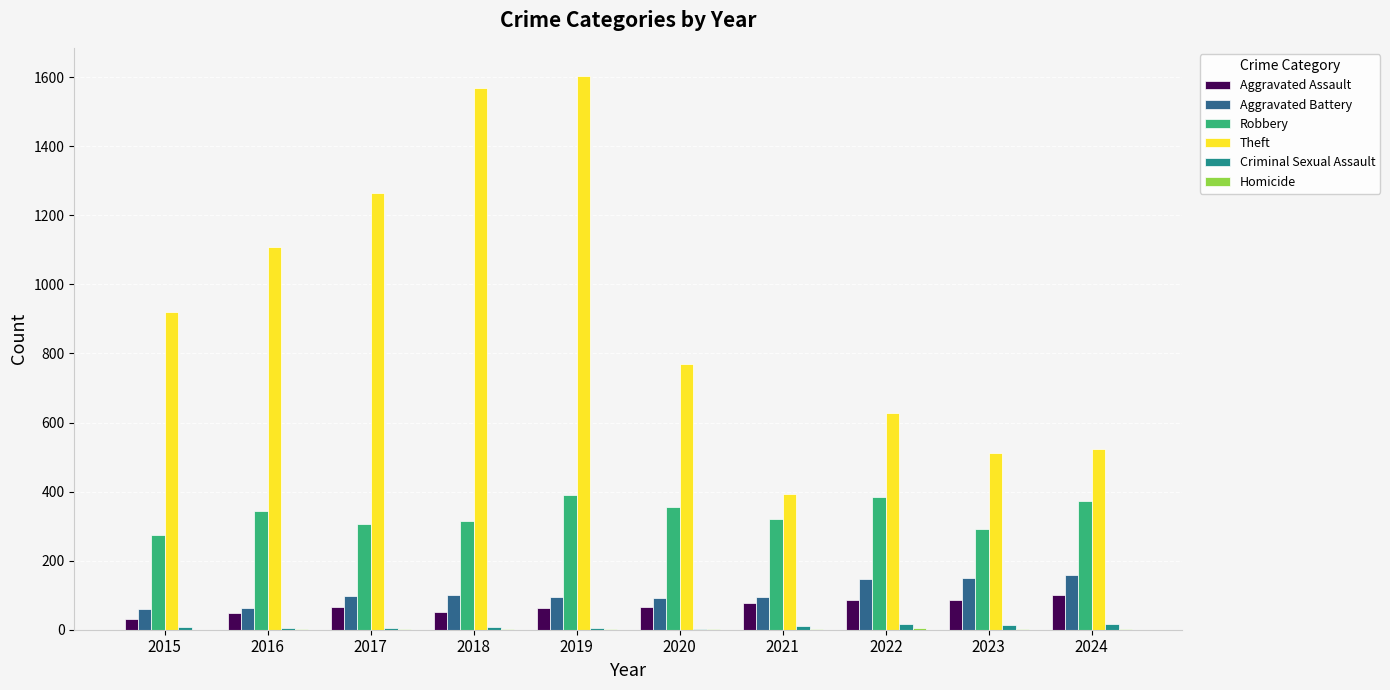

Between 2017 and 2023, which series saw the biggest shift?

Theft